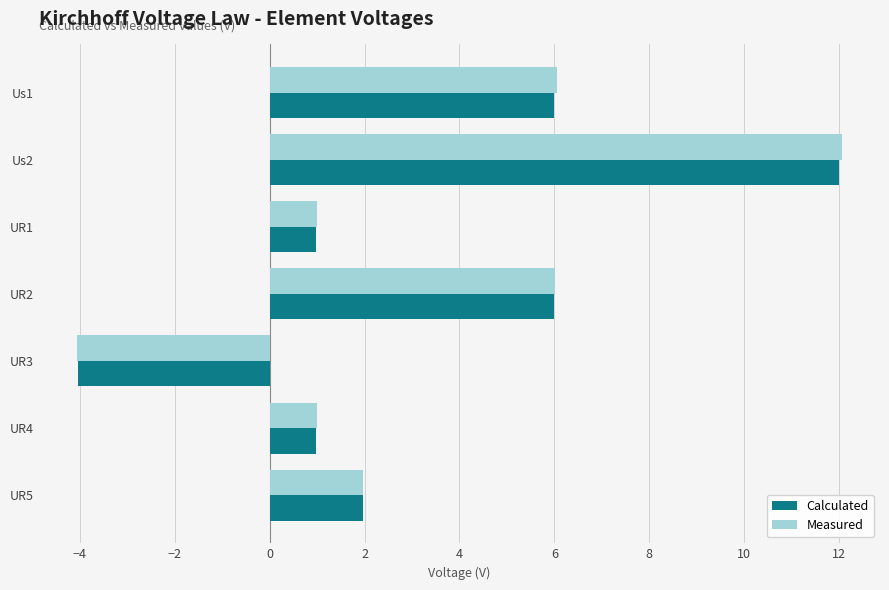

The value of Calculated at UR1 is 1.0. True or false?

True